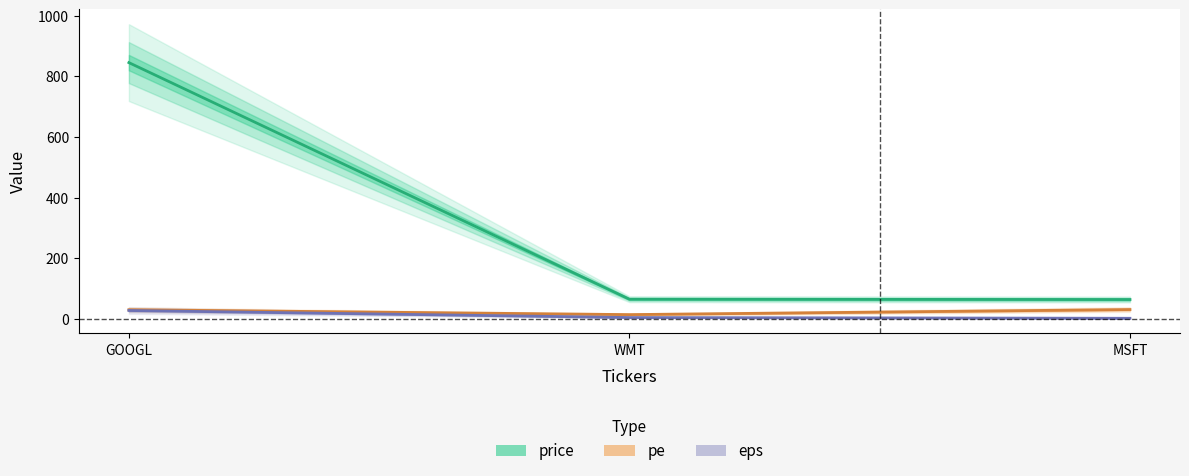

What is the value of the pe point at the 1st from the left?

30.4